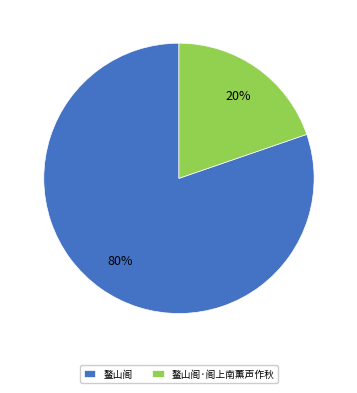

What percentage is the 鳌山阁 slice, to the nearest percent?

80%